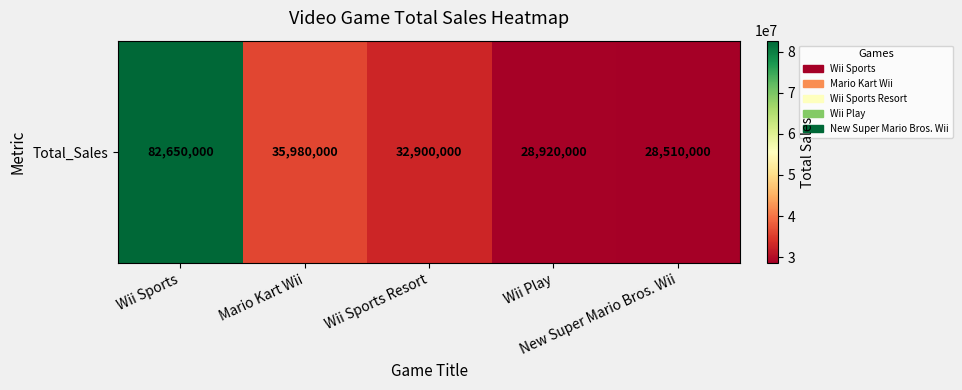

At which label is the value closest to 55580000?

Mario Kart Wii